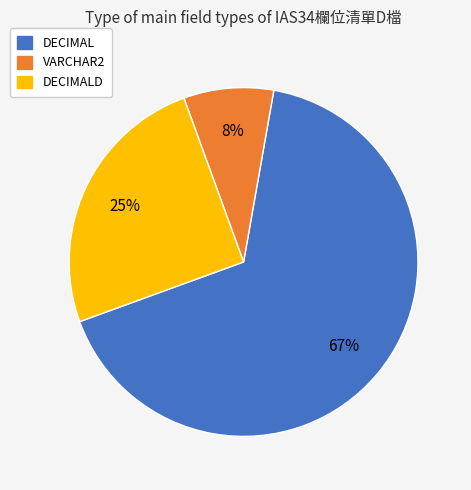

Is there any slice that represents more than half of the pie?

Yes